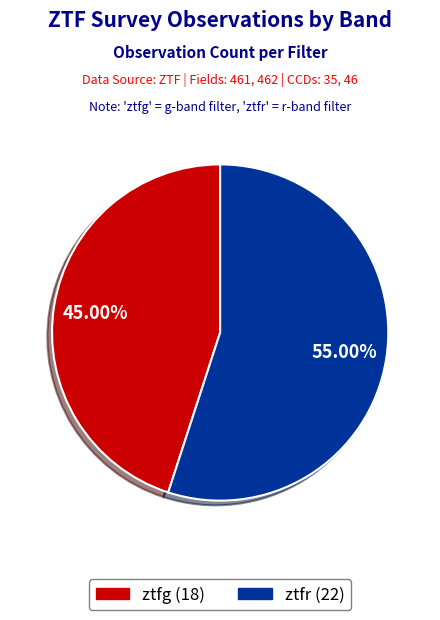

To the nearest percent, what portion does ztfr represent?

55%